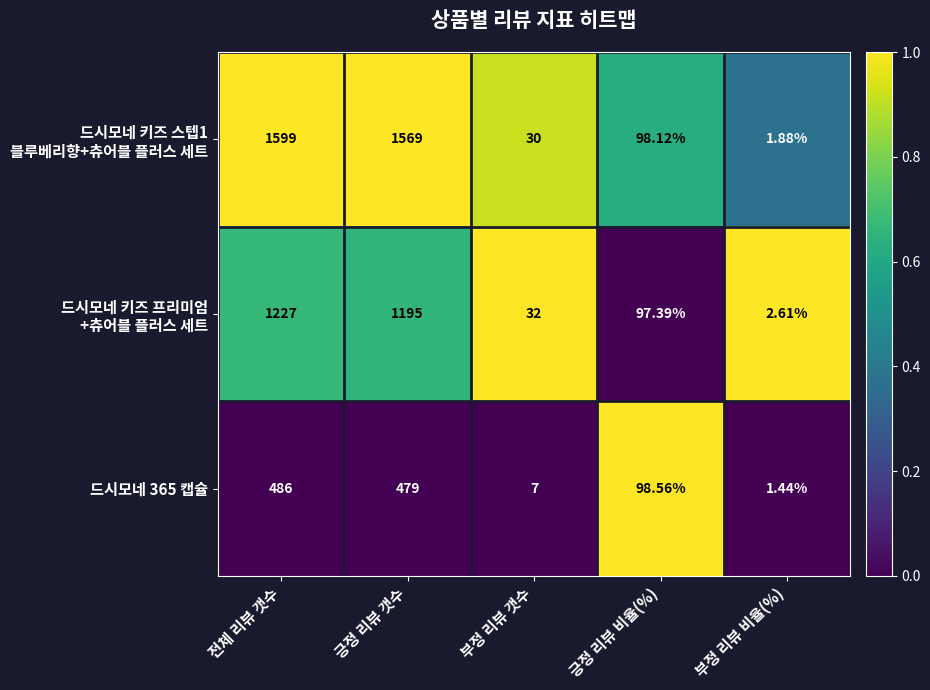

At which category is the sum across all series the highest?

전체 리뷰 갯수